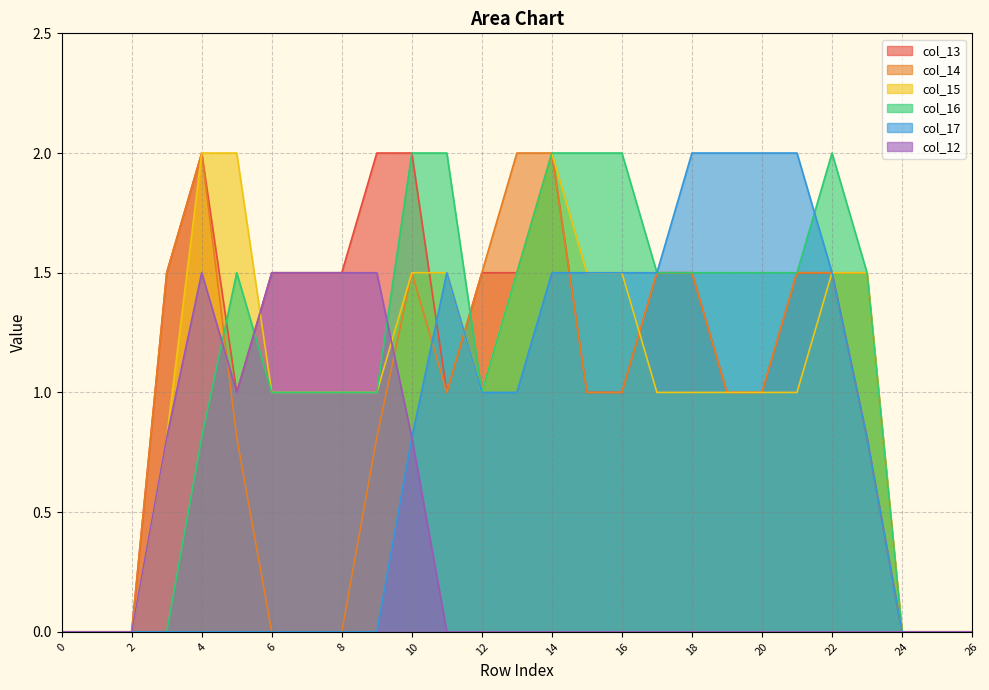

Is the value of col_13 at 10 greater than the value of col_12 at 25?

Yes